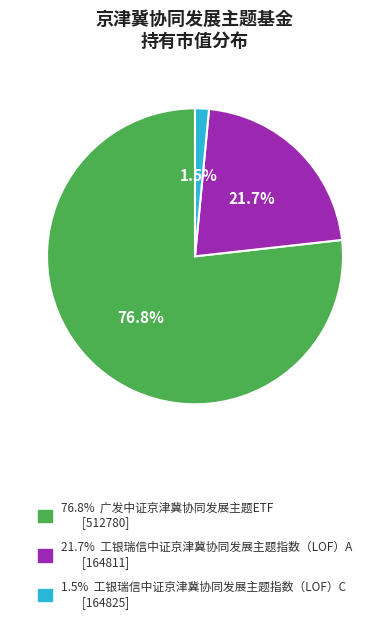

How many slices are in this pie chart?

3